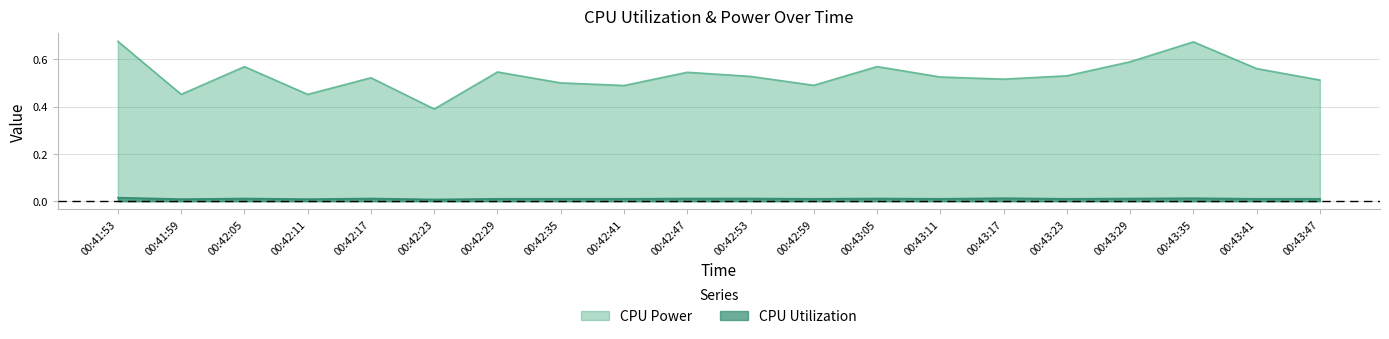

What is the difference between the maximum and second lowest values in the CPU Power series?

0.2